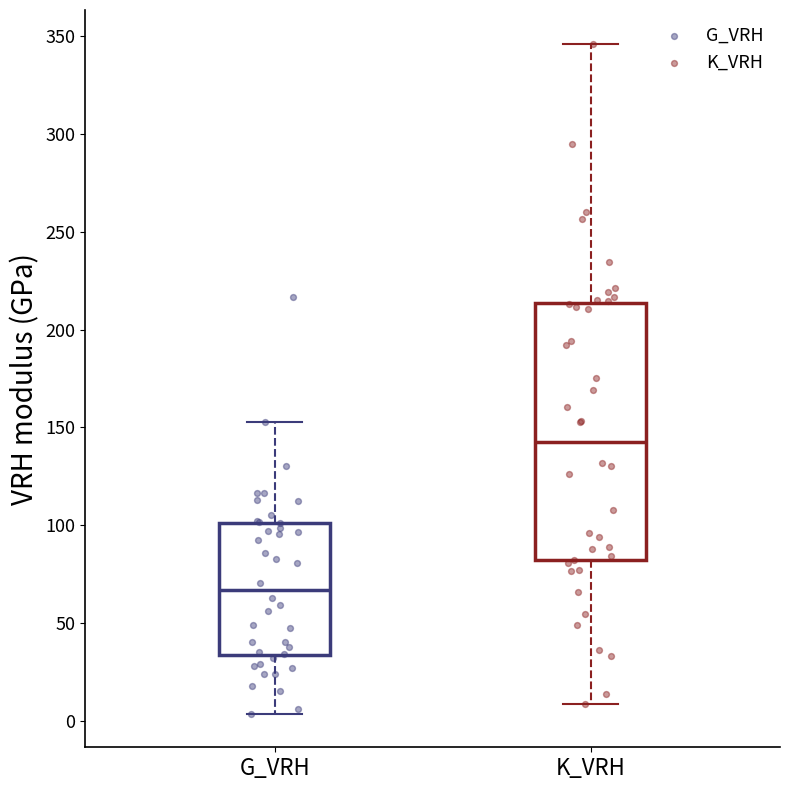

Reading left to right, read every box against the y-axis: the position of its median line, the range the box covers, and the ends of its whiskers. The values are not printed on the chart, so give them approximately, as read against the axis.

G_VRH: median 65, box 35 to 100, whiskers 5 to 155
K_VRH: median 140, box 80 to 215, whiskers 10 to 345